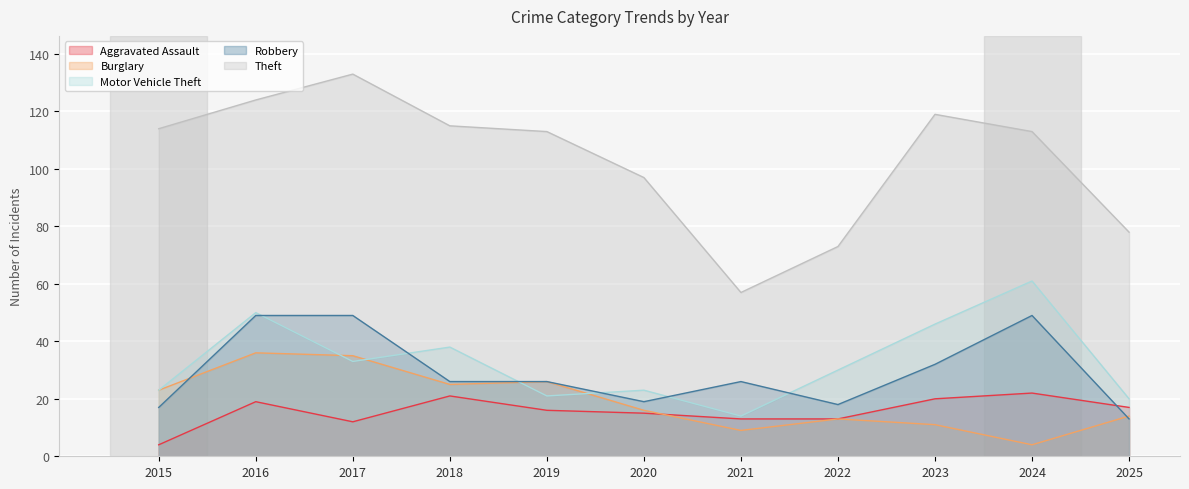

What is the difference between the Burglary values at 2024 and 2020?

12